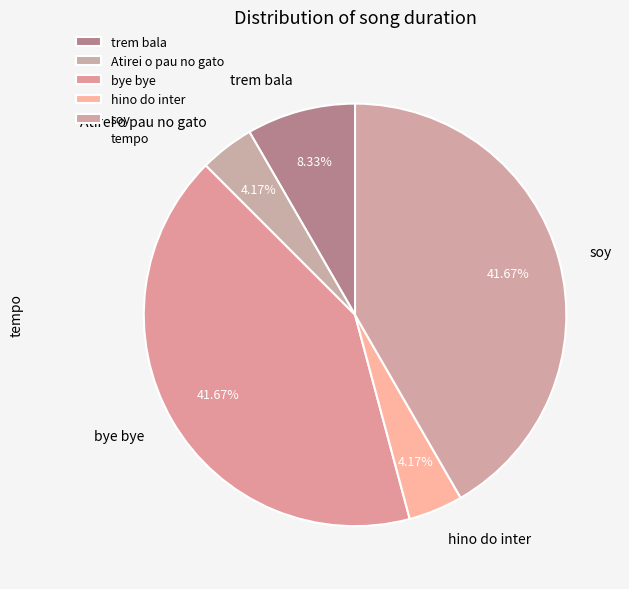

What is the ratio of the value at bye bye to the value at trem bala?

5.0